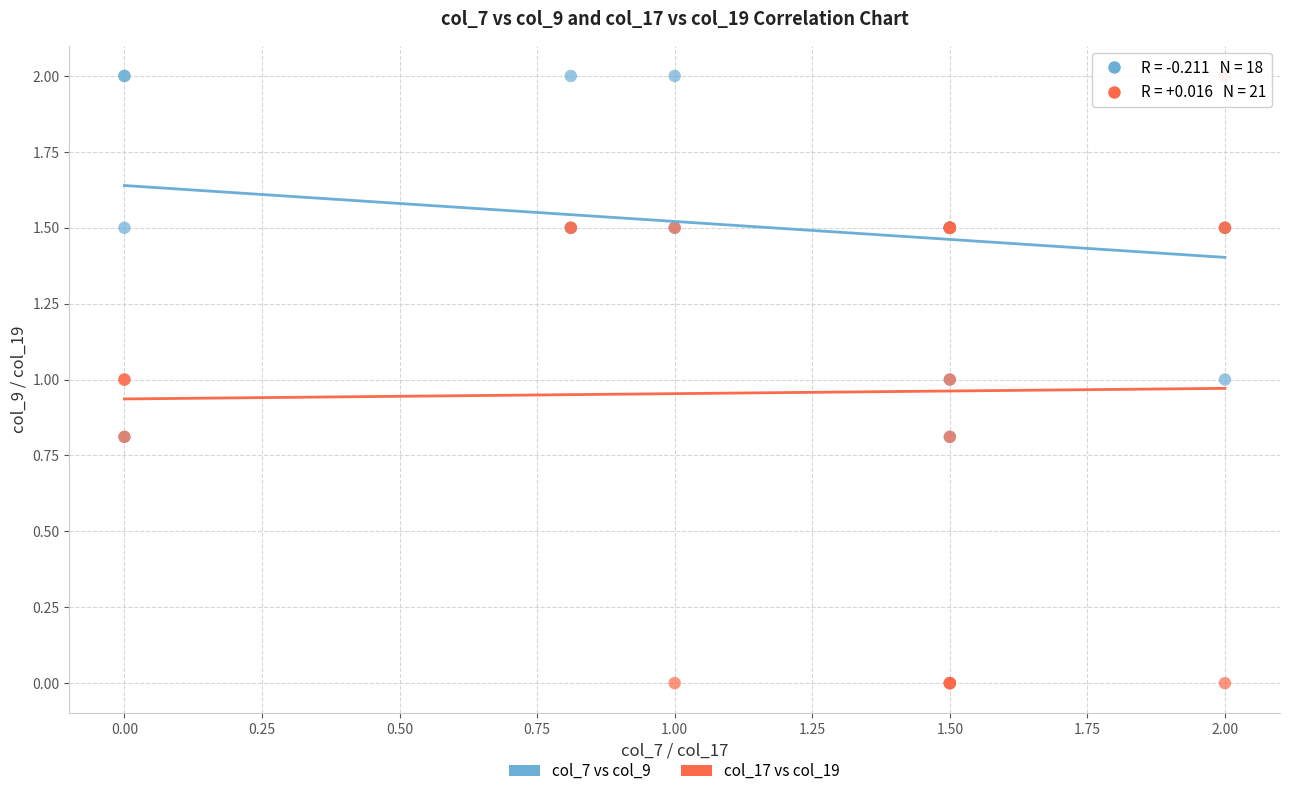

Which series contains the lowest Y value?

col_17 vs col_19